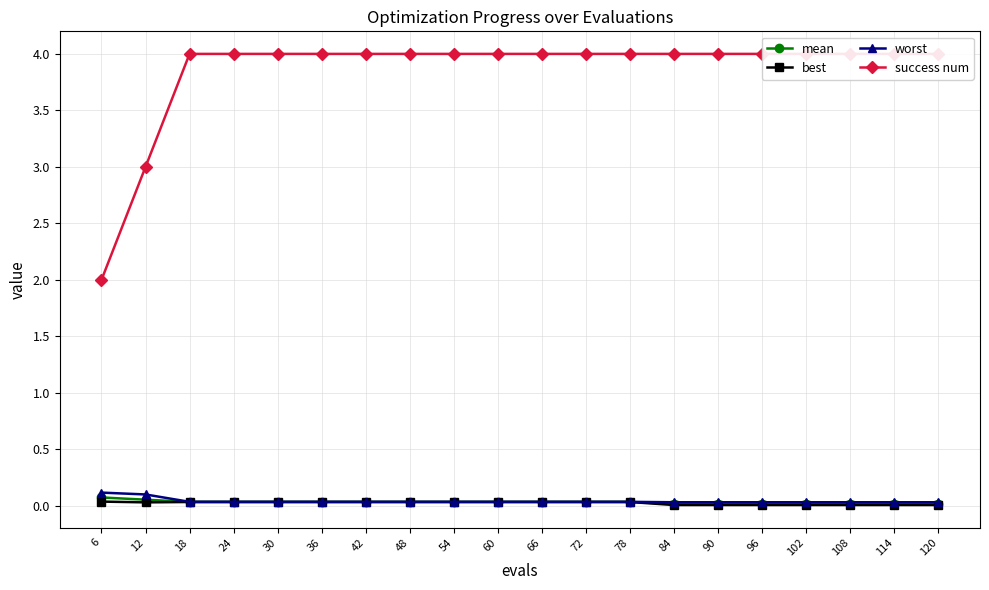

How many lines are shown in the chart?

4